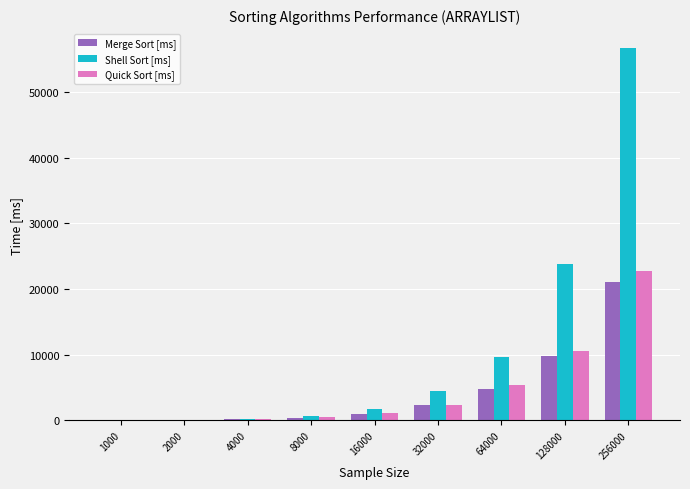

What is the sum of the Quick Sort [ms] values at 2000 and 1000?

165.8